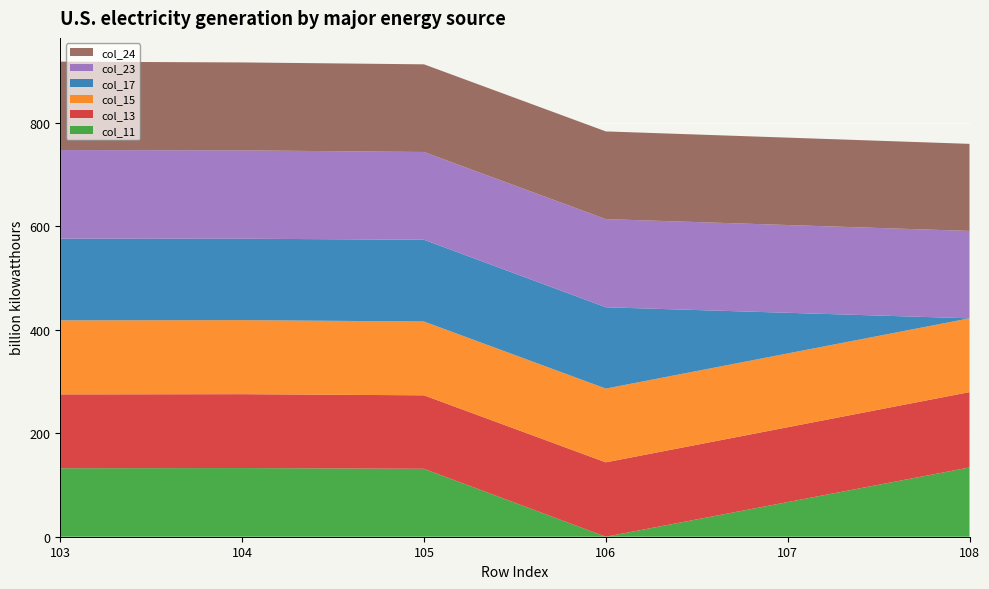

Reading right to left, extract all data points from this chart.

col_11: 108=133.8	106=0.0	105=131.3	104=132.7	103=132.3
col_13: 108=145.5	106=143.7	105=141.9	104=142.7	103=142.6
col_15: 108=142.5	106=142.5	105=142.6	104=143.0	103=143.0
col_17: 108=0.0	106=157.0	105=157.9	104=157.3	103=157.9
col_23: 108=168.8	106=170.3	105=169.5	104=170.6	103=171.1
col_24: 108=168.2	106=169.4	105=169.3	104=169.8	103=170.7